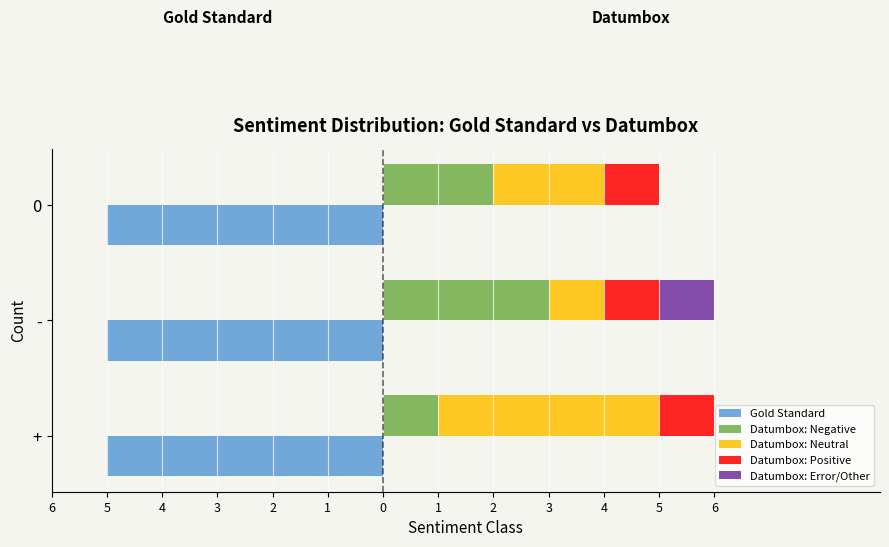

What are all the series names shown in the legend?

Gold Standard, Datumbox: Negative, Datumbox: Neutral, Datumbox: Positive, Datumbox: Error/Other